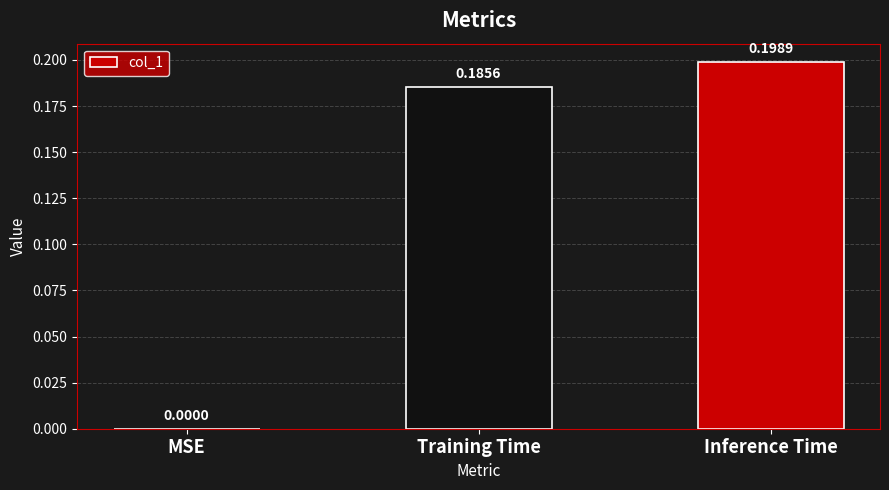

Where is the data nearest to the value 0?

MSE